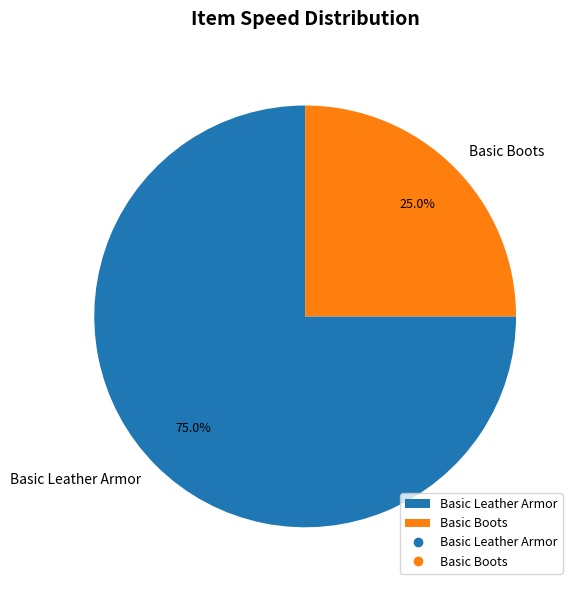

Count the number of slices in the pie.

2